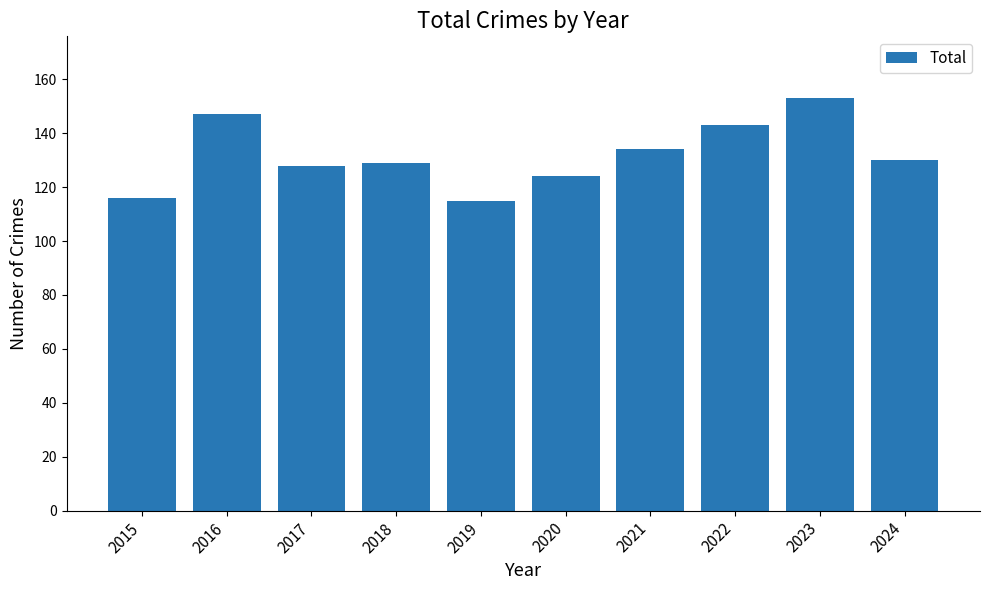

Reading left to right, extract all data points from this chart.

2015=116	2016=147	2017=128	2018=129	2019=115	2020=124	2021=134	2022=143	2023=153	2024=130